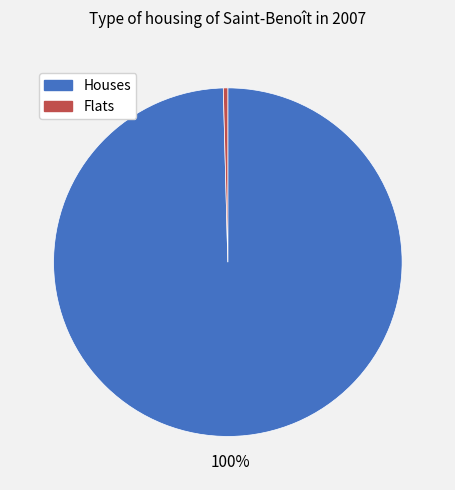

To the nearest percent, what is the average slice percentage?

50%